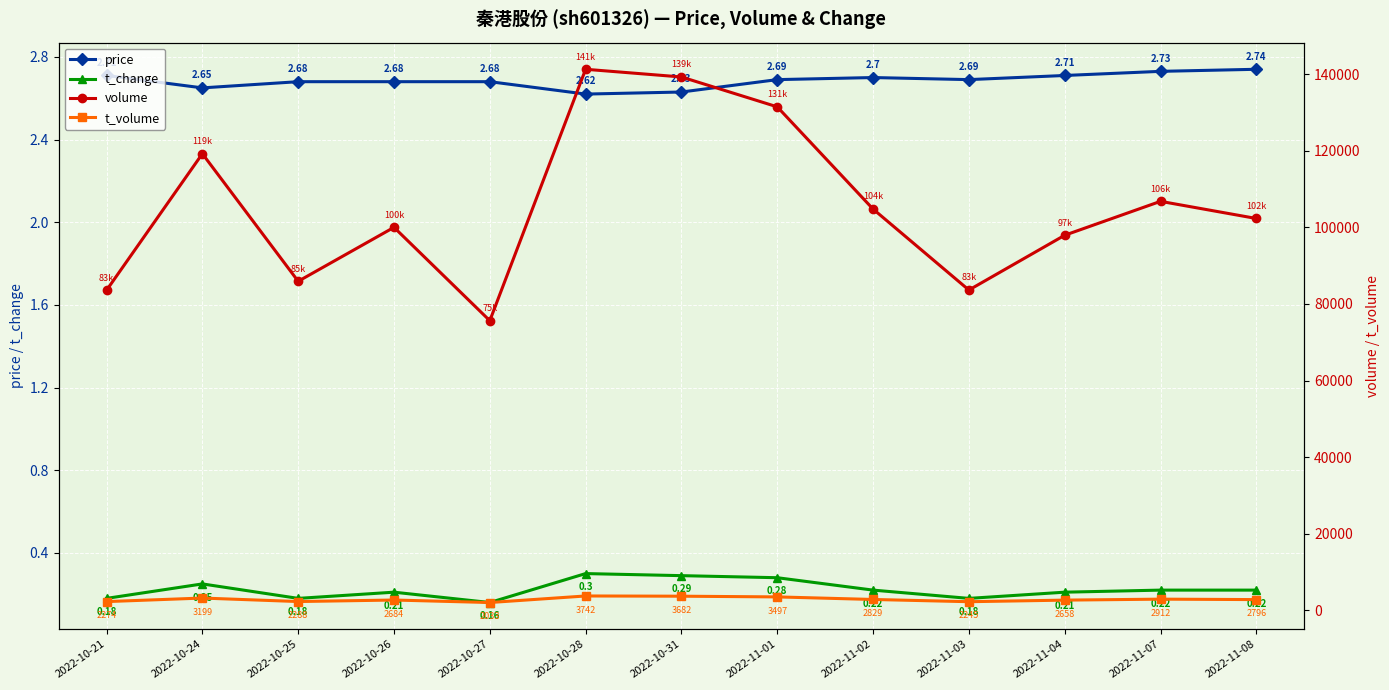

What is the label of the 1st point from the right?

2022-11-08